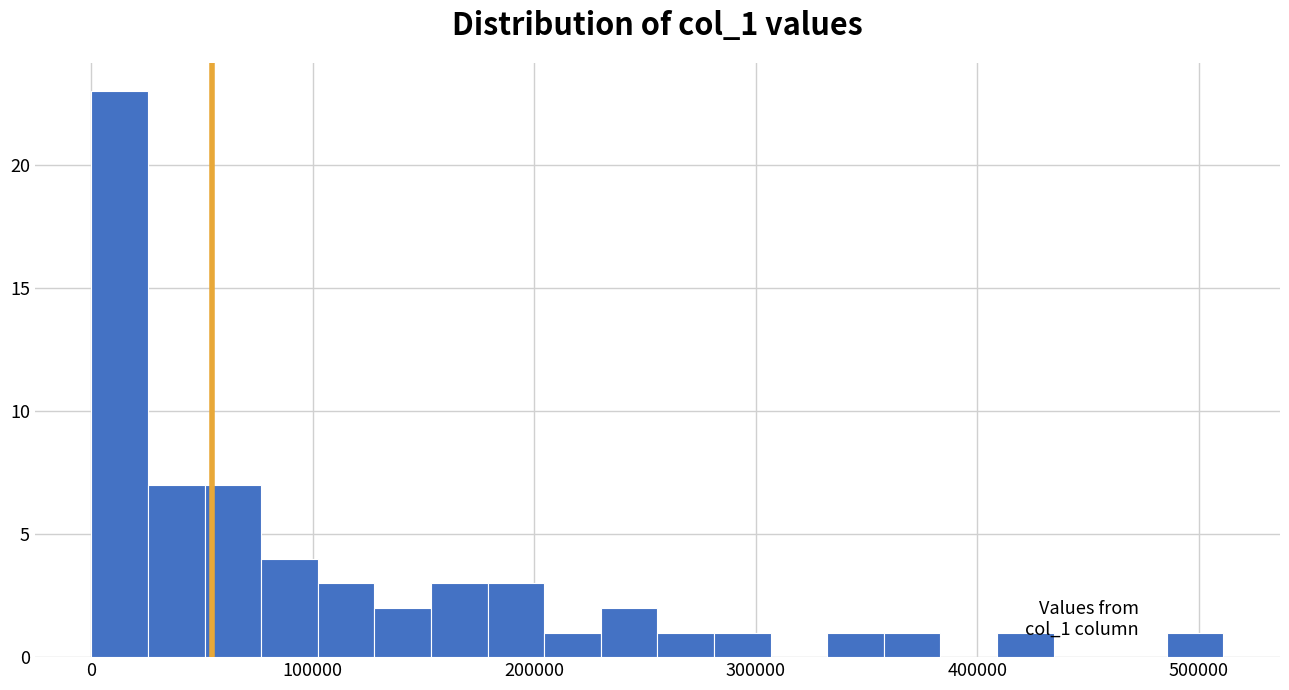

Around what value on the x-axis is the tallest bar? Give the approximate position of its centre, as read against the axis.

10000